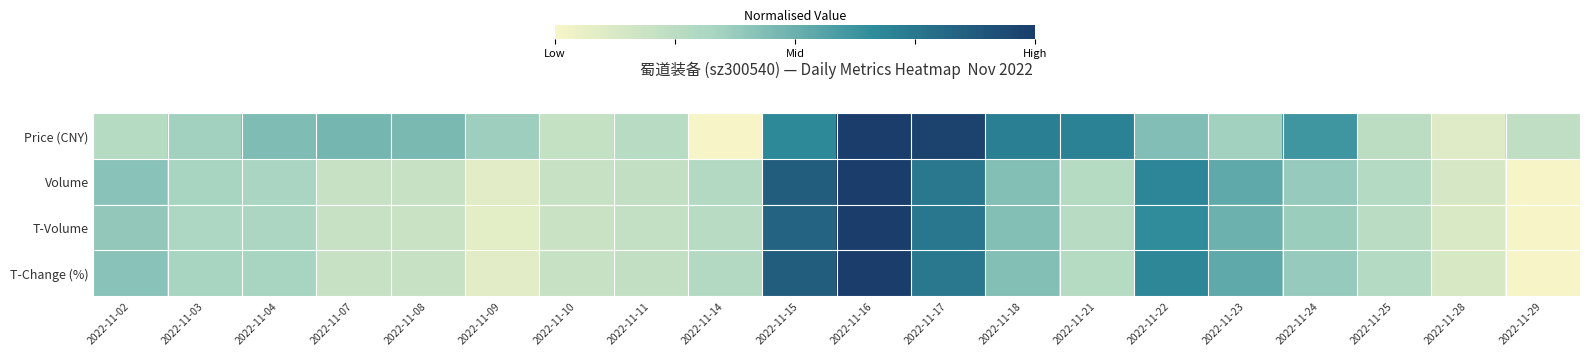

At 2022-11-11, list the series in order from smallest to largest.

T-Volume, T-Change (%), Volume, Price (CNY)